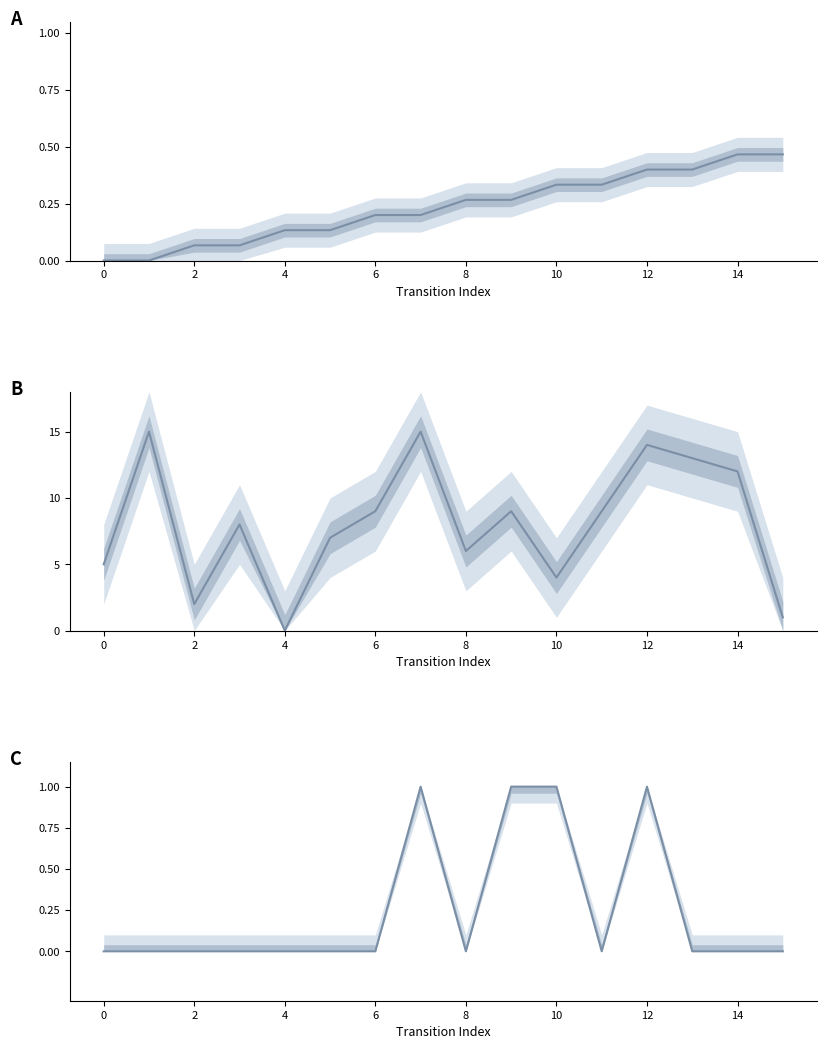

How many lines are shown in the chart?

3